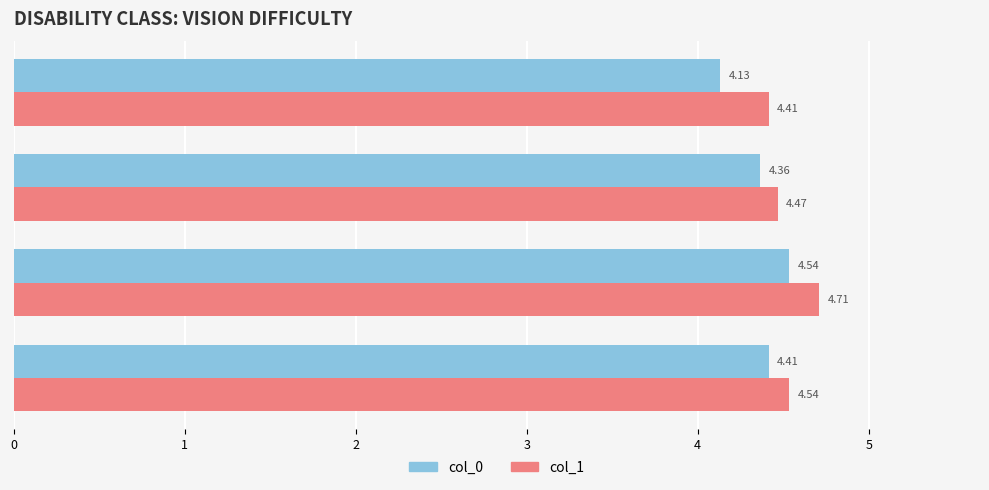

What is the sum of the col_0 values at Group 3 and Group 2?

8.9